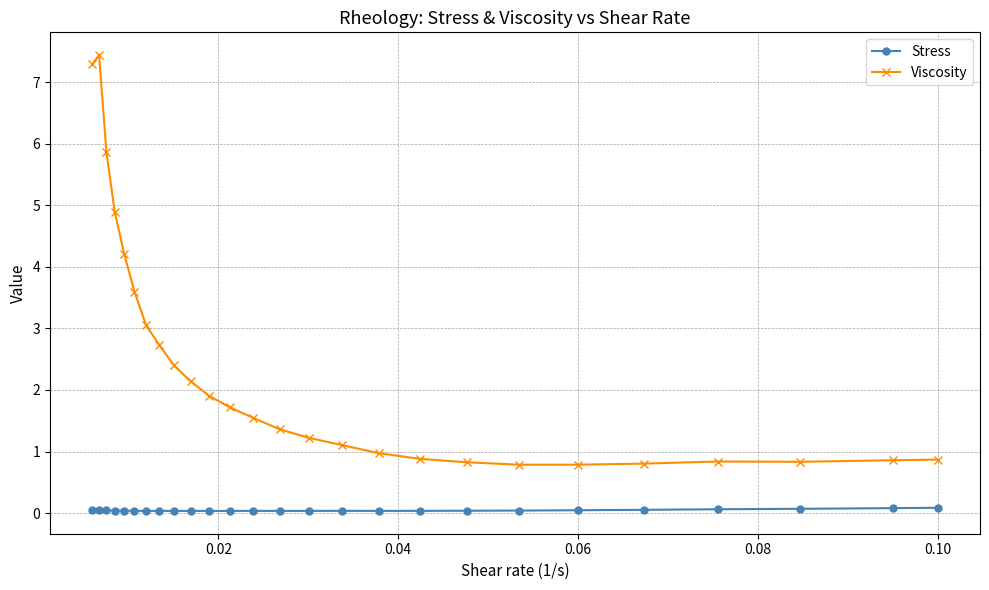

What is the value of the Viscosity point at the 12th from the left?

1.7